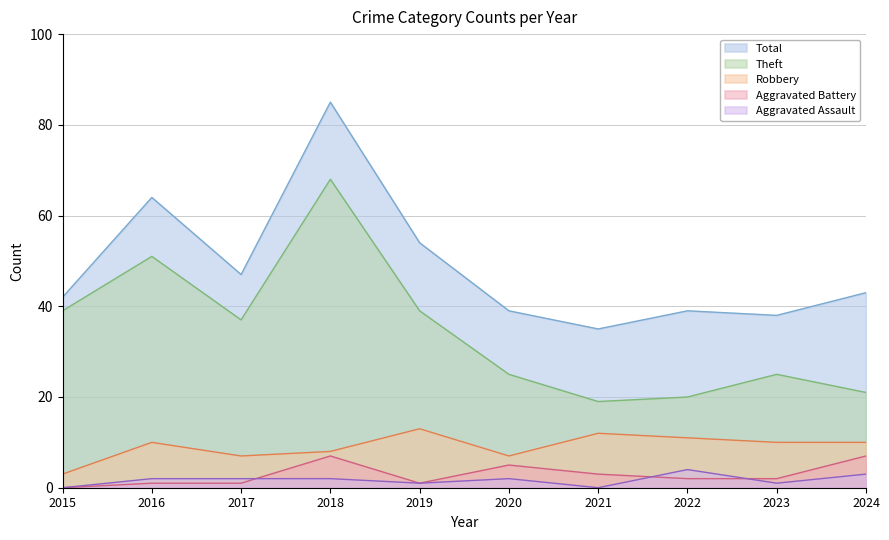

What is the value of the Robbery point at the 10th from the left?

10